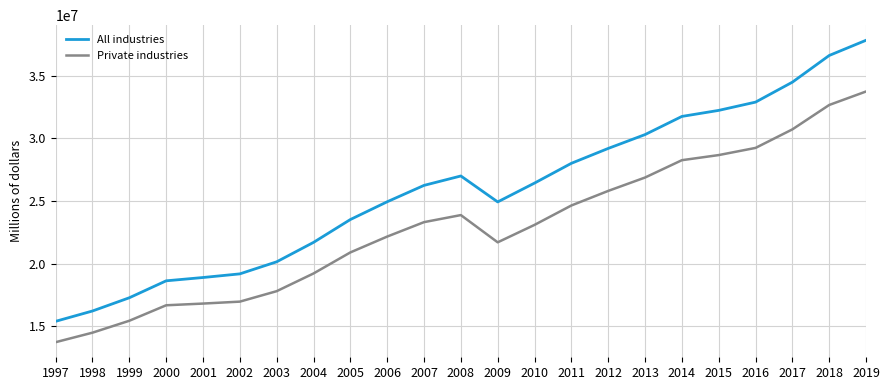

What is the spread (max minus min) of values at 2012?

3389762